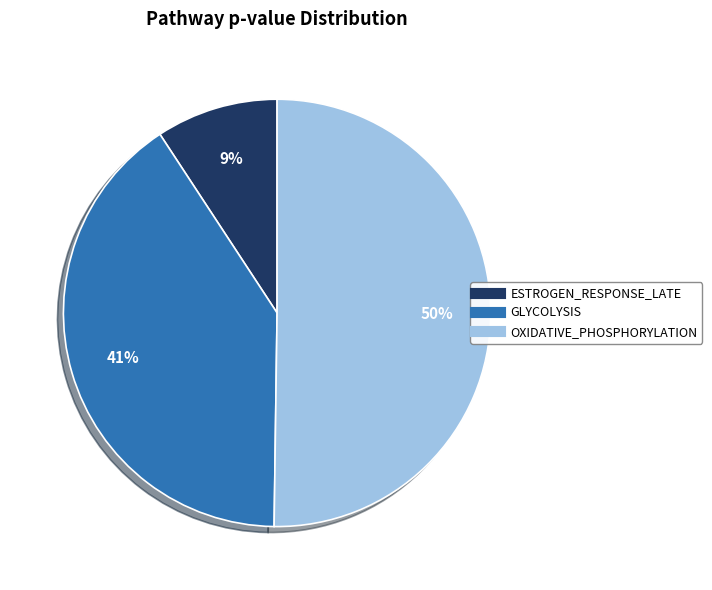

To the nearest percent, what is the difference between the largest and smallest slice percentages?

41%